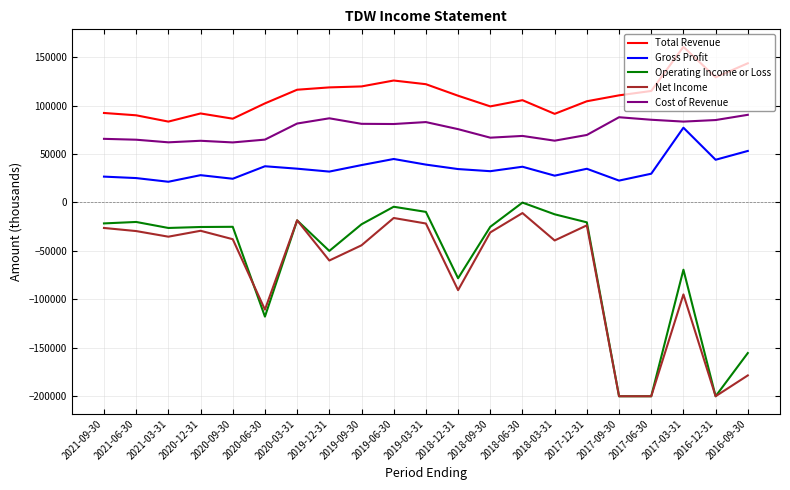

Is it true that Total Revenue equals 134795 at 2021-06-30?

False